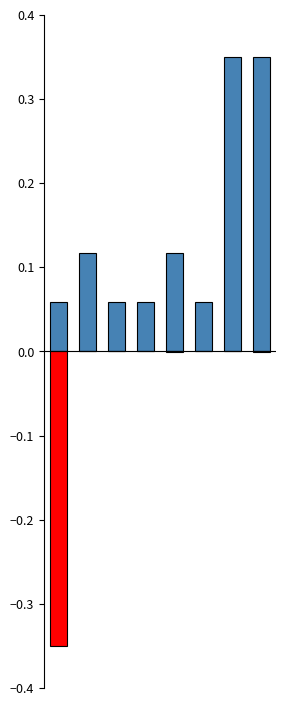

Rank the series at 1 from lowest to highest value.

LeveProfitNQ (normalized), Leve EXP (normalized)